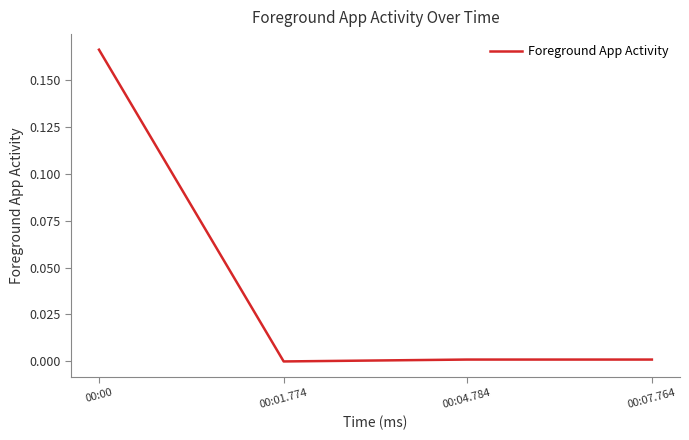

Which has a higher value, 00:00 or 00:01.774?

00:00